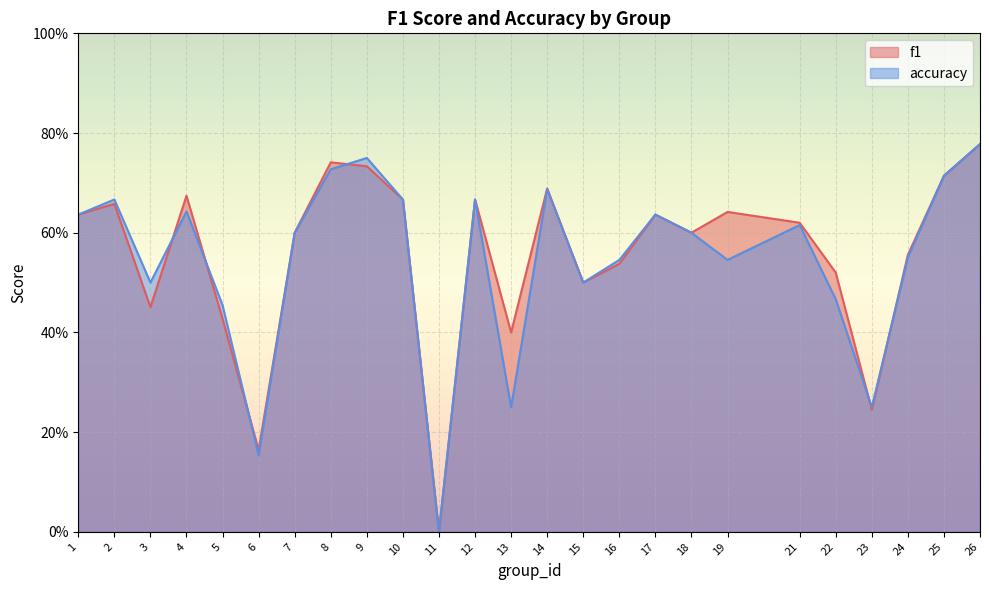

True or false: accuracy has more than 1 points higher than both neighbors.

True